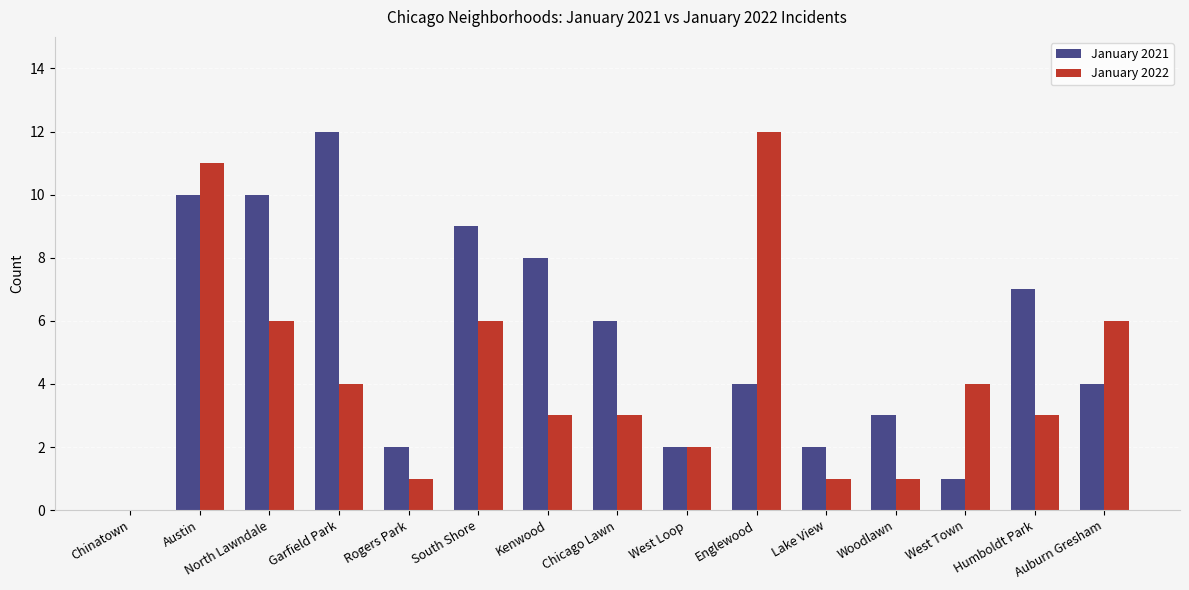

Does the chart contain stacked bars?

No